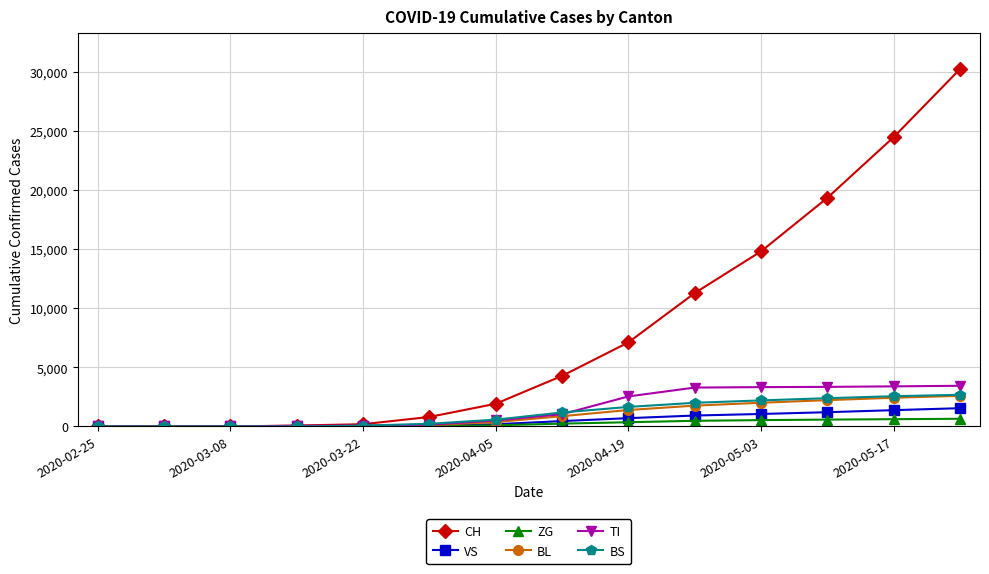

Which series has the widest spread of values?

CH